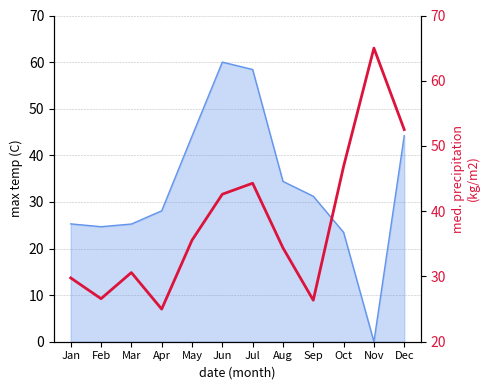

List the labels in order of value, largest first.

Nov, Dec, Oct, Jul, Jun, May, Aug, Mar, Jan, Feb, Sep, Apr